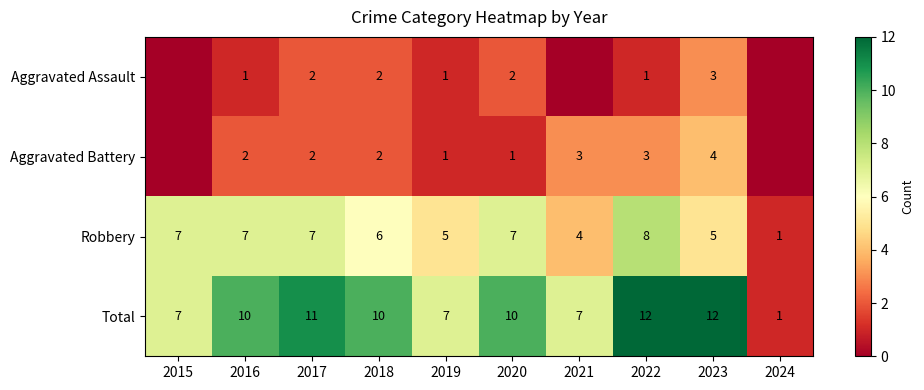

Is it true that Total equals 7 at 2021?

True